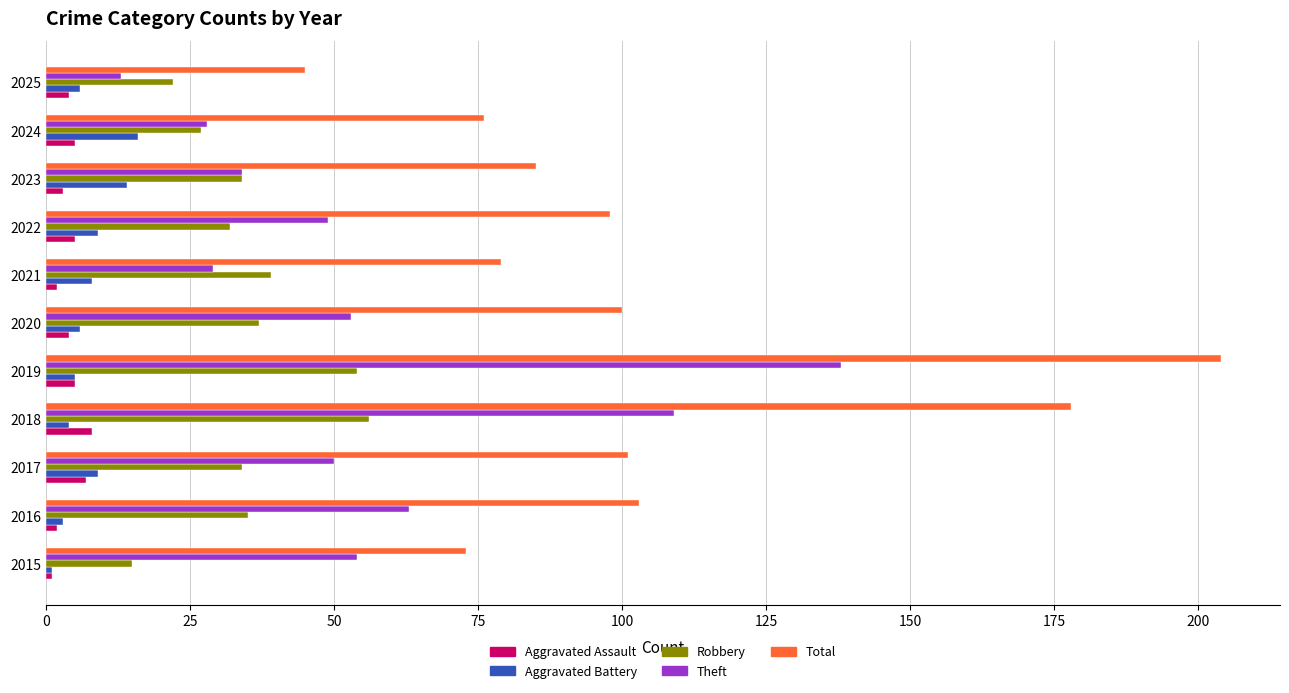

What is the lowest value of the Total series?

45